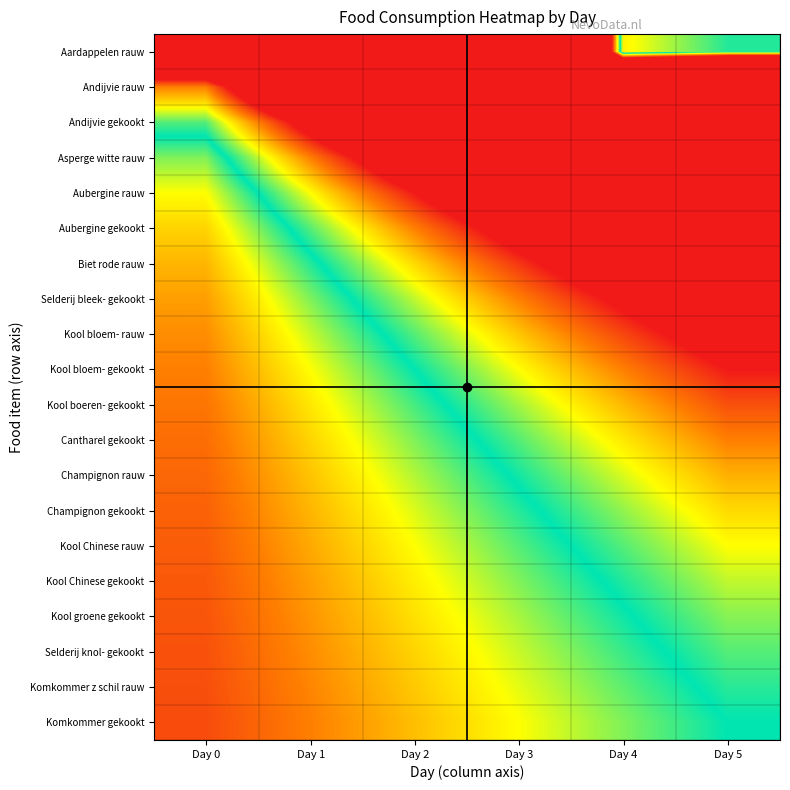

Reading right to left, transcribe all the data shown in this chart.

Aardappelen rauw: Day 5=1.0	Day 4=0.6	Day 3=13.3	Day 2=10.0	Day 1=6.7	Day 0=3.3
Andijvie rauw: Day 5=10.0	Day 4=8.3	Day 3=6.7	Day 2=5.0	Day 1=3.3	Day 0=1.7
Andijvie gekookt: Day 5=6.7	Day 4=5.6	Day 3=4.4	Day 2=3.3	Day 1=2.2	Day 0=1.1
Asperge witte rauw: Day 5=5.0	Day 4=4.2	Day 3=3.3	Day 2=2.5	Day 1=1.7	Day 0=0.8
Aubergine rauw: Day 5=4.0	Day 4=3.3	Day 3=2.7	Day 2=2.0	Day 1=1.3	Day 0=0.7
Aubergine gekookt: Day 5=3.3	Day 4=2.8	Day 3=2.2	Day 2=1.7	Day 1=1.1	Day 0=0.6
Biet rode rauw: Day 5=2.9	Day 4=2.4	Day 3=1.9	Day 2=1.4	Day 1=1.0	Day 0=0.5
Selderij bleek- gekookt: Day 5=2.5	Day 4=2.1	Day 3=1.7	Day 2=1.2	Day 1=0.8	Day 0=0.4
Kool bloem- rauw: Day 5=2.2	Day 4=1.9	Day 3=1.5	Day 2=1.1	Day 1=0.7	Day 0=0.4
Kool bloem- gekookt: Day 5=2.0	Day 4=1.7	Day 3=1.3	Day 2=1.0	Day 1=0.7	Day 0=0.3
Kool boeren- gekookt: Day 5=1.8	Day 4=1.5	Day 3=1.2	Day 2=0.9	Day 1=0.6	Day 0=0.3
Cantharel gekookt: Day 5=1.7	Day 4=1.4	Day 3=1.1	Day 2=0.8	Day 1=0.6	Day 0=0.3
Champignon rauw: Day 5=1.5	Day 4=1.3	Day 3=1.0	Day 2=0.8	Day 1=0.5	Day 0=0.3
Champignon gekookt: Day 5=1.4	Day 4=1.2	Day 3=1.0	Day 2=0.7	Day 1=0.5	Day 0=0.2
Kool Chinese rauw: Day 5=1.3	Day 4=1.1	Day 3=0.9	Day 2=0.7	Day 1=0.4	Day 0=0.2
Kool Chinese gekookt: Day 5=1.2	Day 4=1.0	Day 3=0.8	Day 2=0.6	Day 1=0.4	Day 0=0.2
Kool groene gekookt: Day 5=1.2	Day 4=1.0	Day 3=0.8	Day 2=0.6	Day 1=0.4	Day 0=0.2
Selderij knol- gekookt: Day 5=1.1	Day 4=0.9	Day 3=0.7	Day 2=0.6	Day 1=0.4	Day 0=0.2
Komkommer z schil rauw: Day 5=1.1	Day 4=0.9	Day 3=0.7	Day 2=0.5	Day 1=0.4	Day 0=0.2
Komkommer gekookt: Day 5=1.0	Day 4=0.8	Day 3=0.7	Day 2=0.5	Day 1=0.3	Day 0=0.2